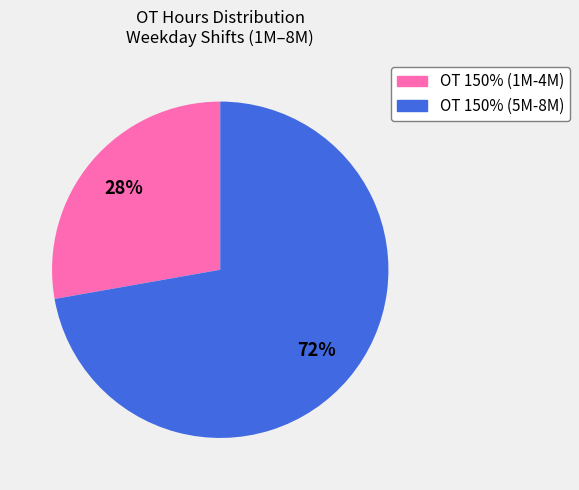

To the nearest percent, what is the average slice percentage?

50%